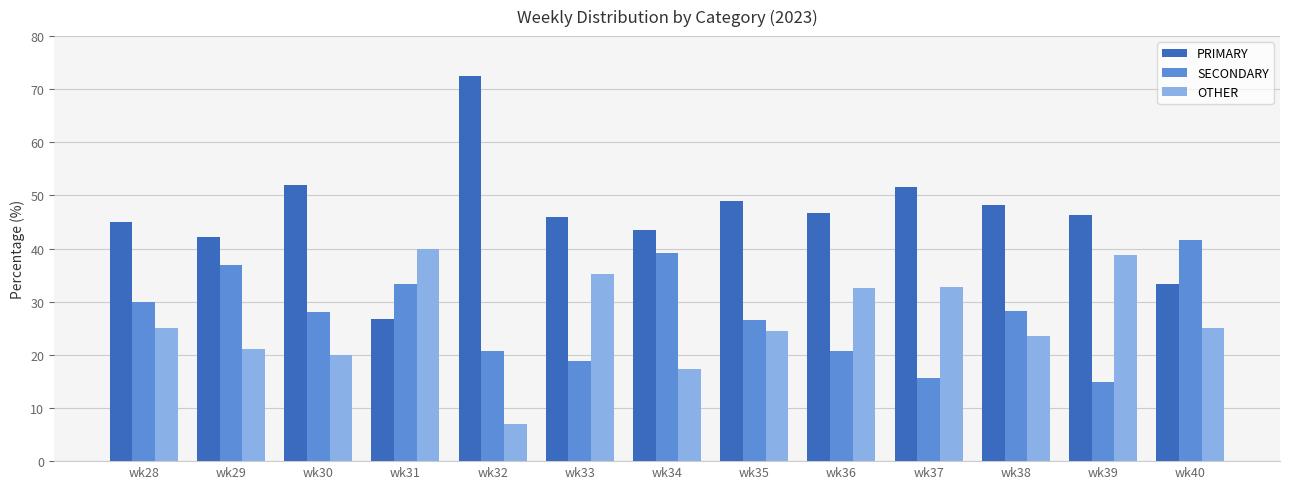

The value of SECONDARY at wk29 is 23.0. True or false?

False